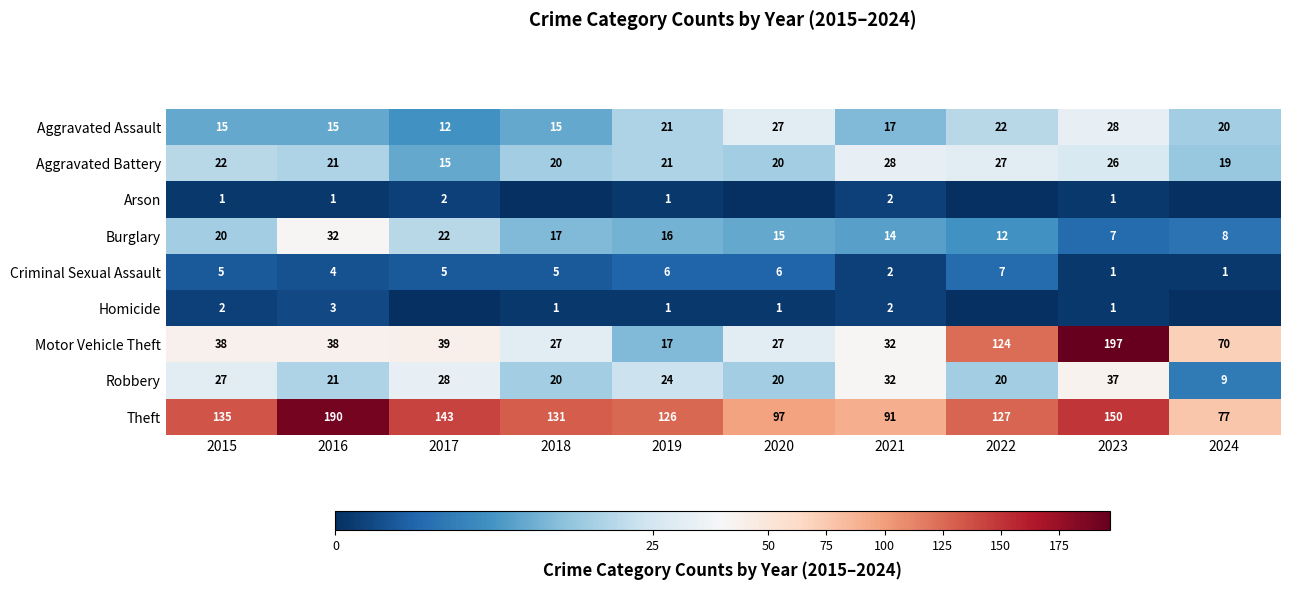

Is it true that Theft equals 126 at 2019?

True